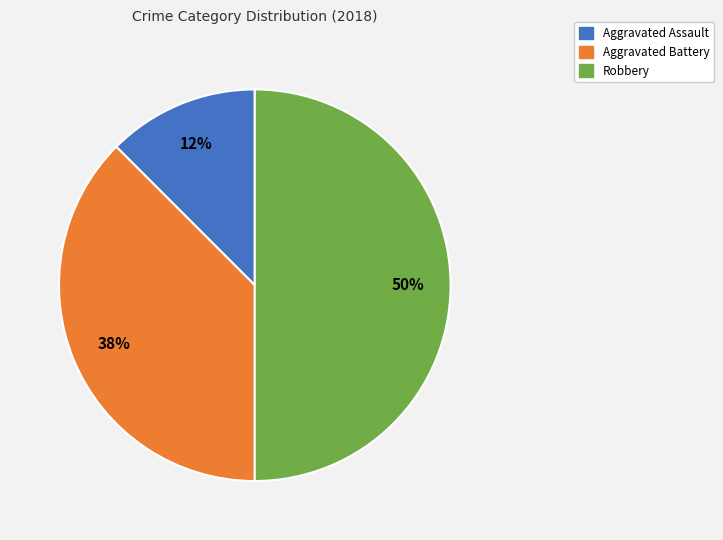

To the nearest percent, what is the average slice percentage?

33%